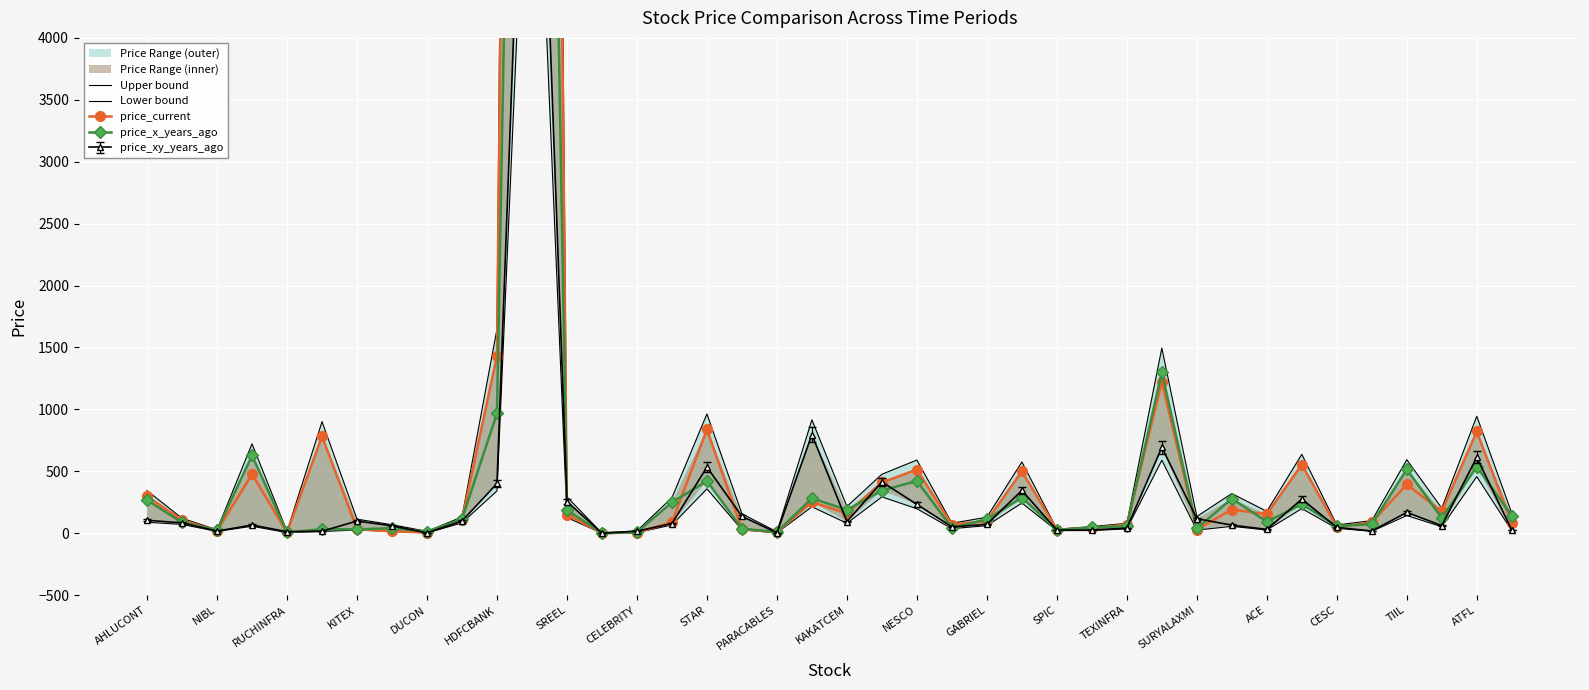

True or false: price_current and Upper bound cross at least once.

False